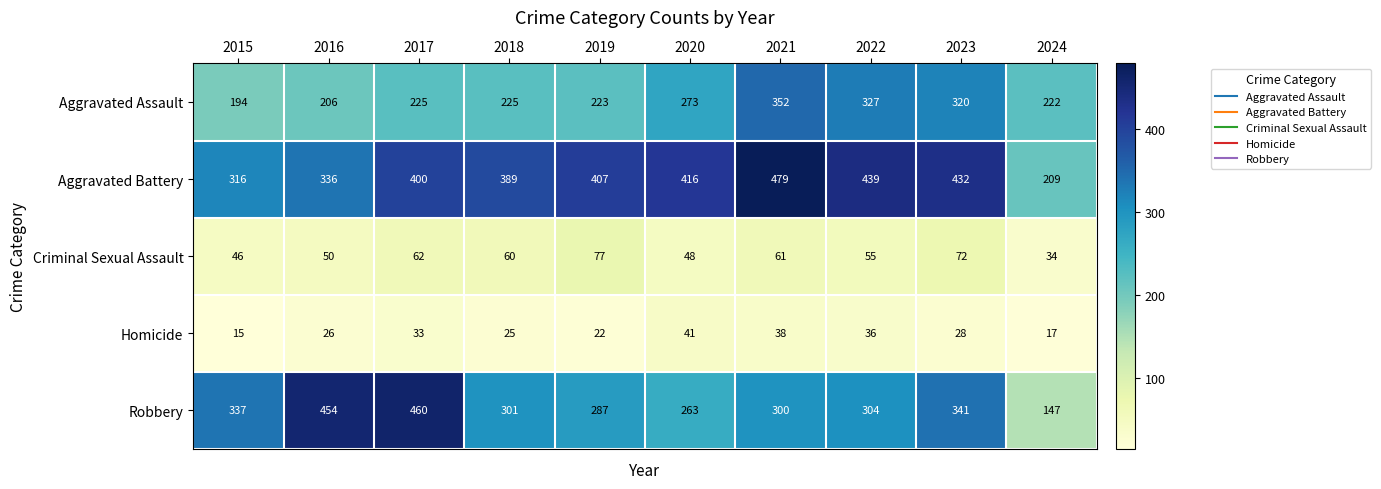

The Aggravated Assault series shows 352 at 2021. True or false?

True